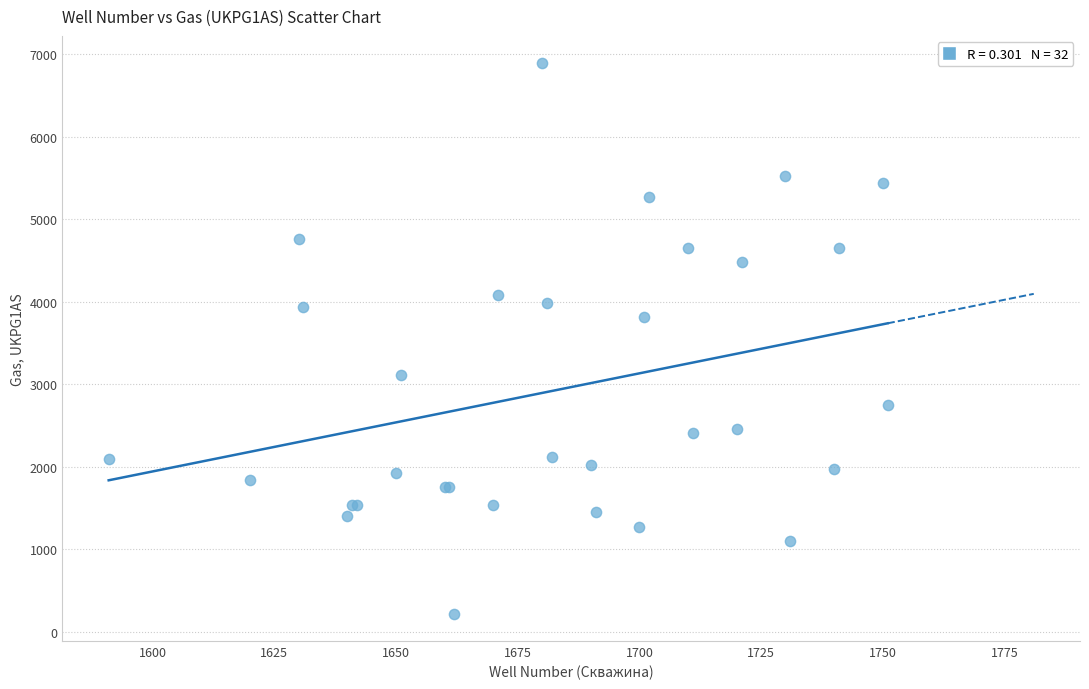

What Y value in the scatter plot is closest to 3557?

3818.9